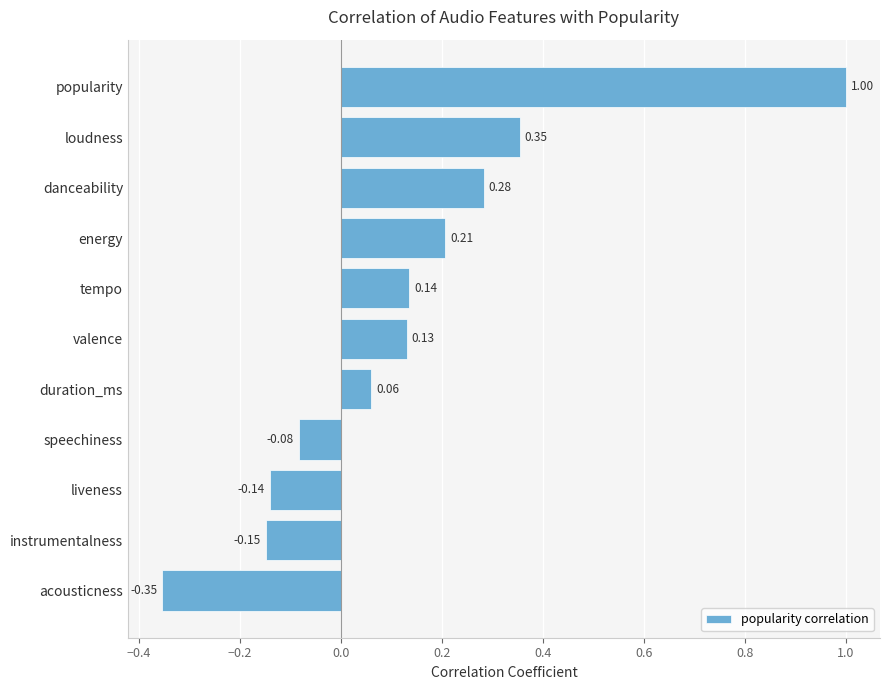

Which label corresponds to the largest value in the chart?

popularity